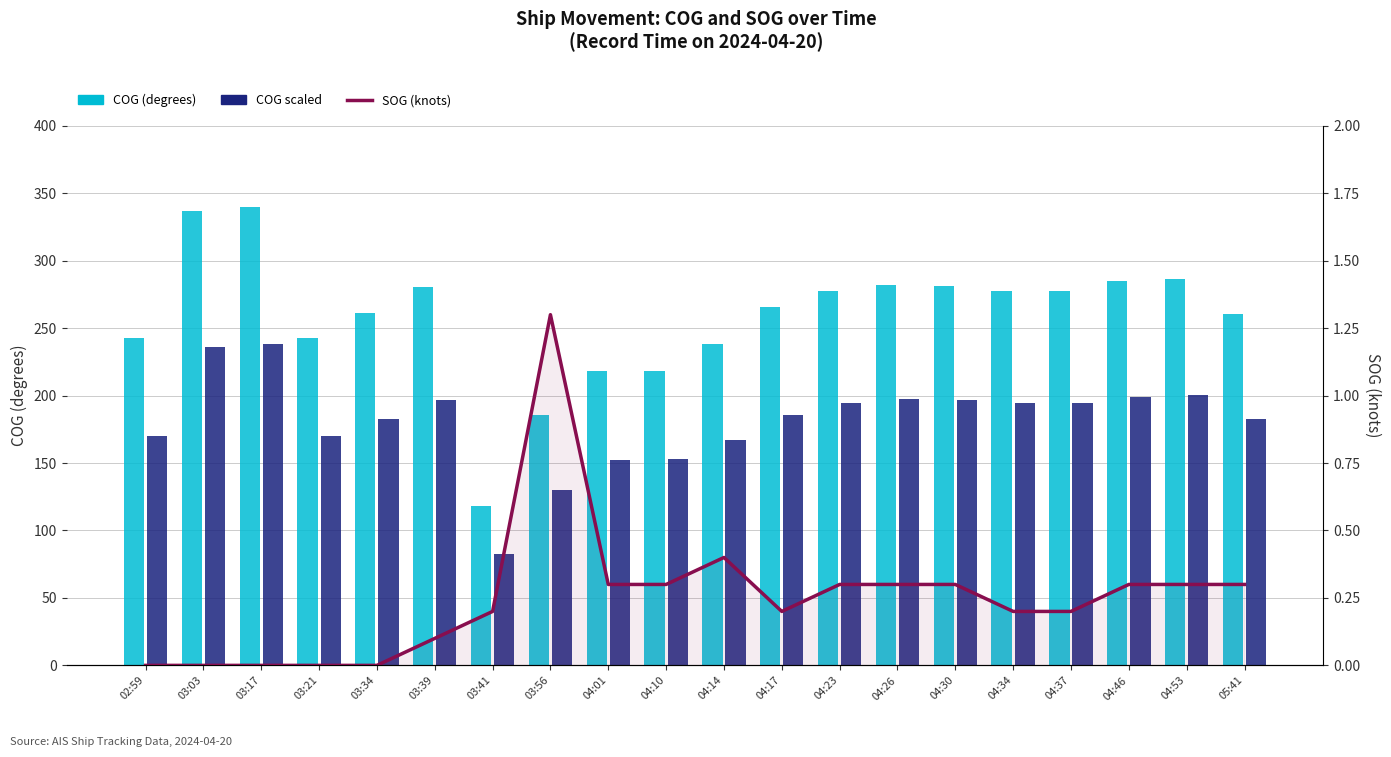

The COG (degrees) series shows 123.7 at 03:34. True or false?

False